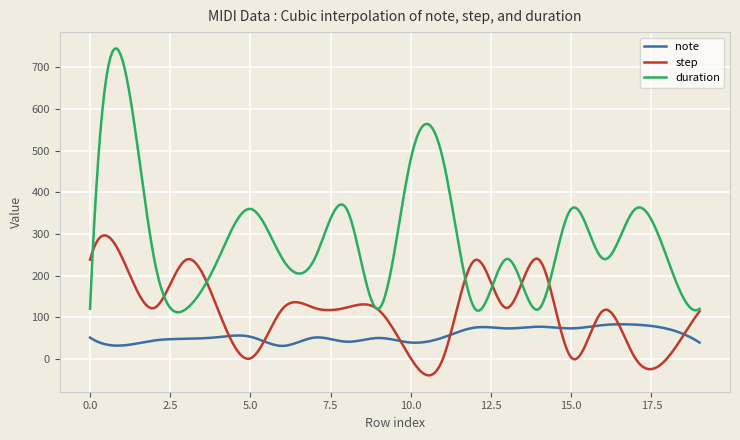

Which series has the widest spread of values?

duration